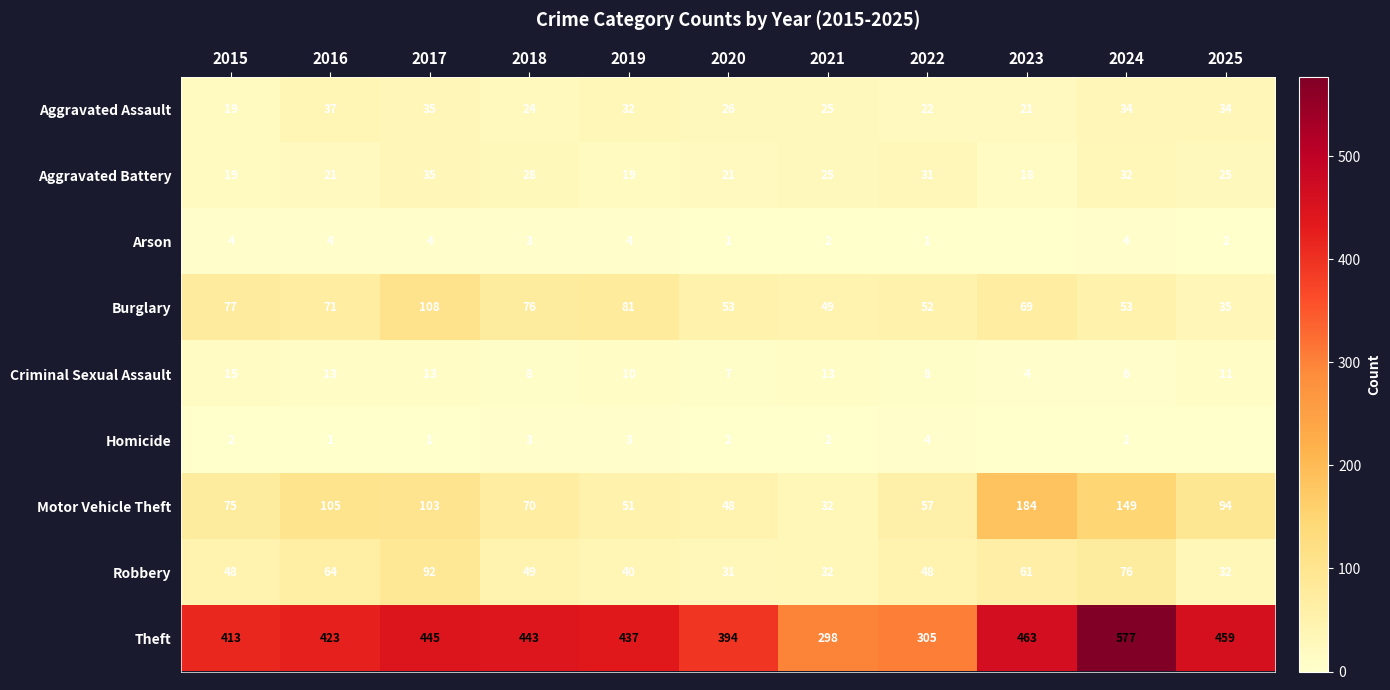

Is the value of Aggravated Assault at 2019 greater than the value of Motor Vehicle Theft at 2025?

No